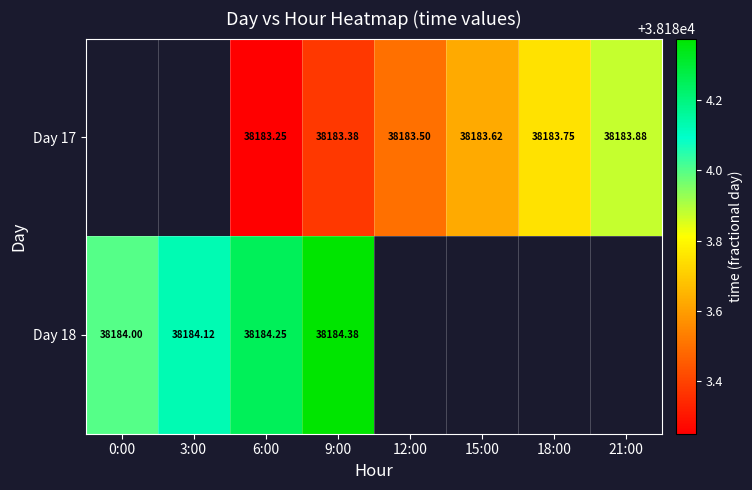

True or false: Day 17 has a value of 25900.9 at 18:00.

False